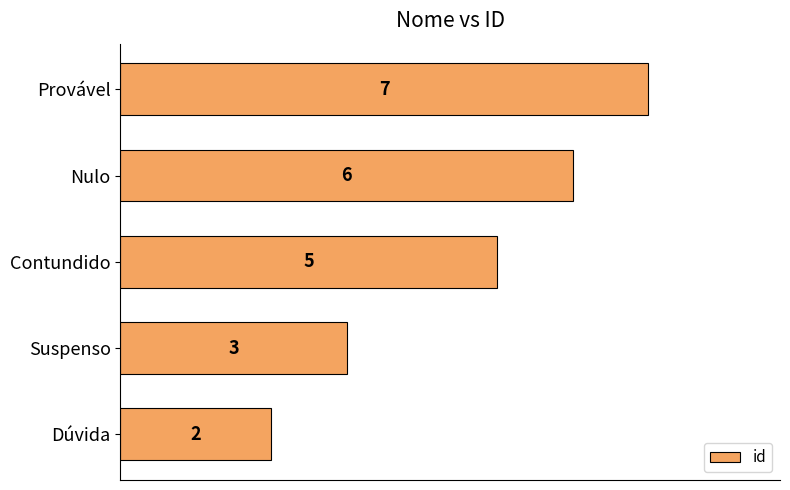

Reading top to bottom, extract all data points from this chart.

Provável=7	Nulo=6	Contundido=5	Suspenso=3	Dúvida=2